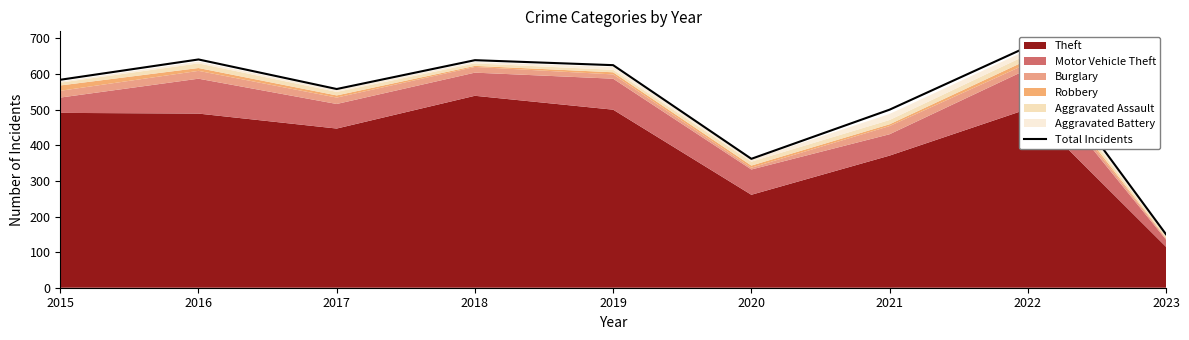

How many values exceed 584?

4